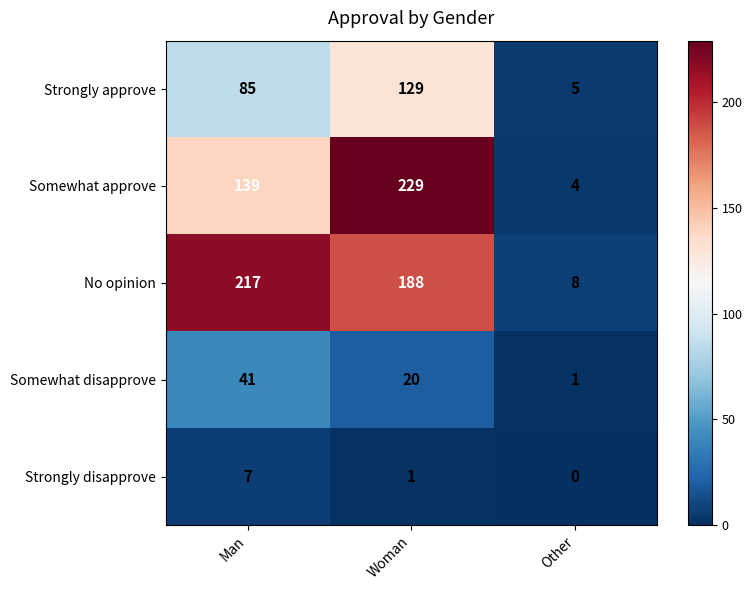

At which label does Strongly disapprove first exceed 1?

Man